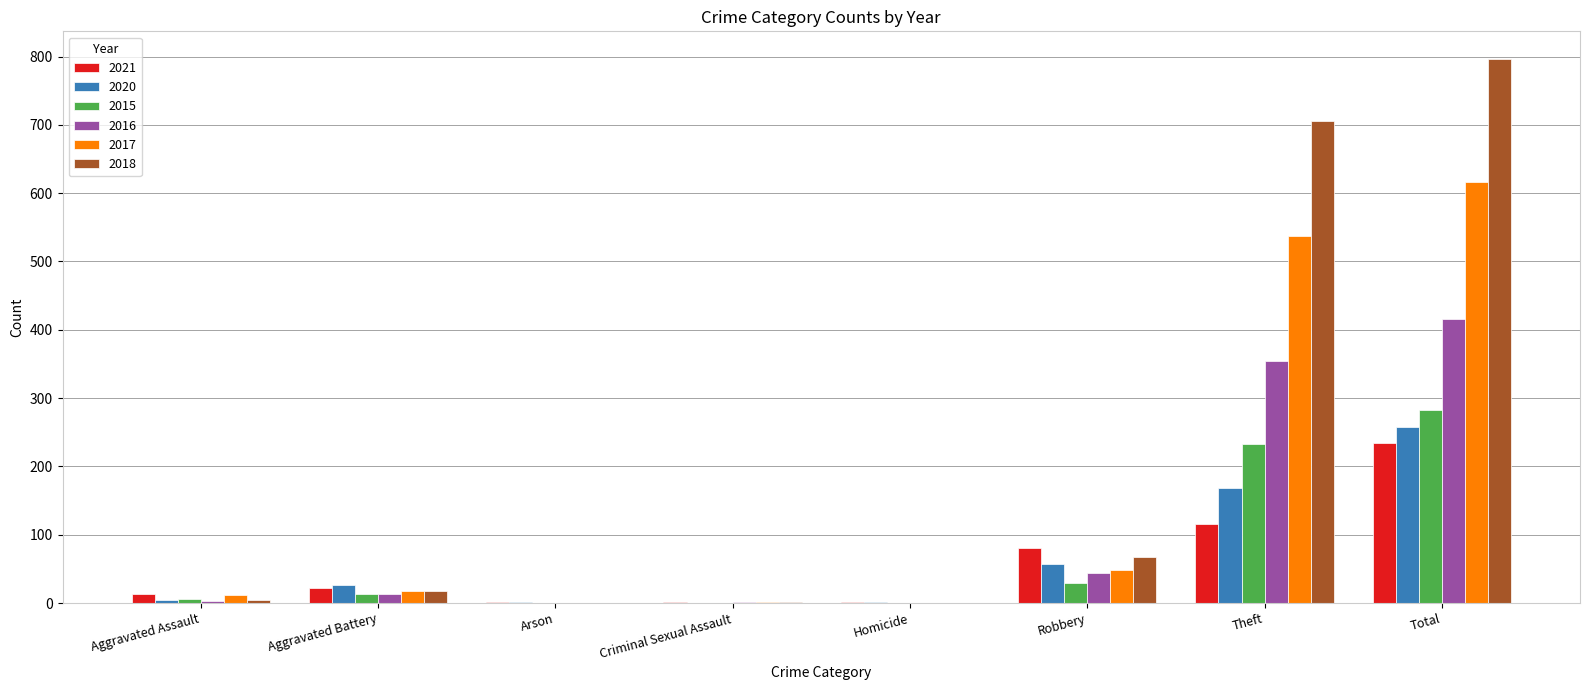

How many groups of bars are there?

8